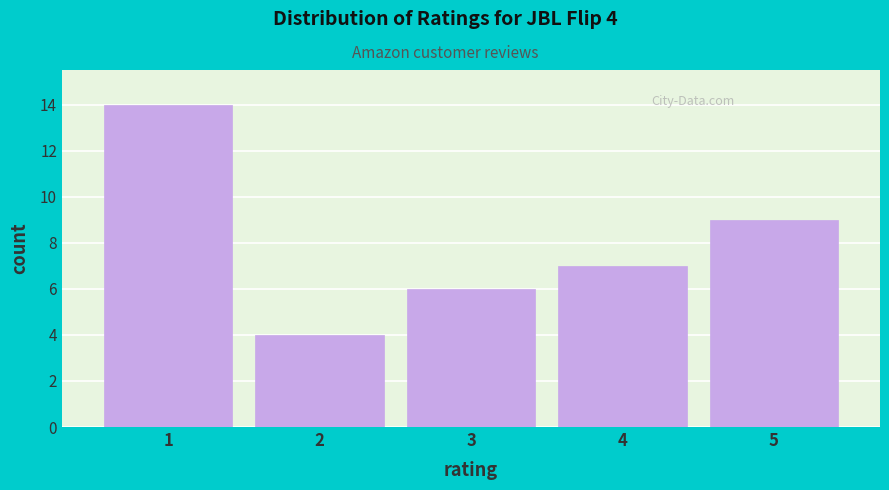

Reading left to right, transcribe all the data shown in this chart.

14	4	6	7	9